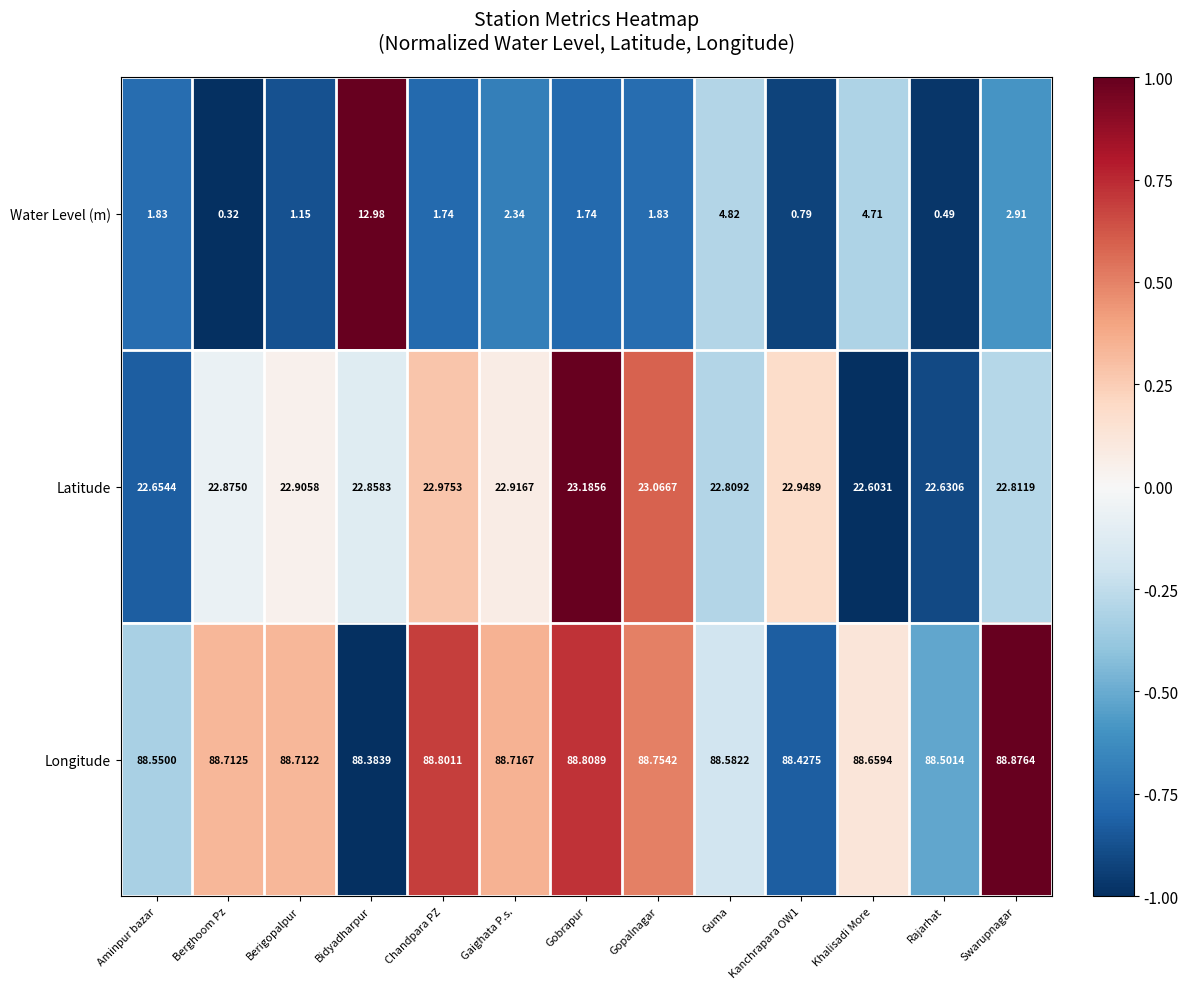

Which series changed the most between Bidyadharpur and Gopalnagar?

Water Level (m)